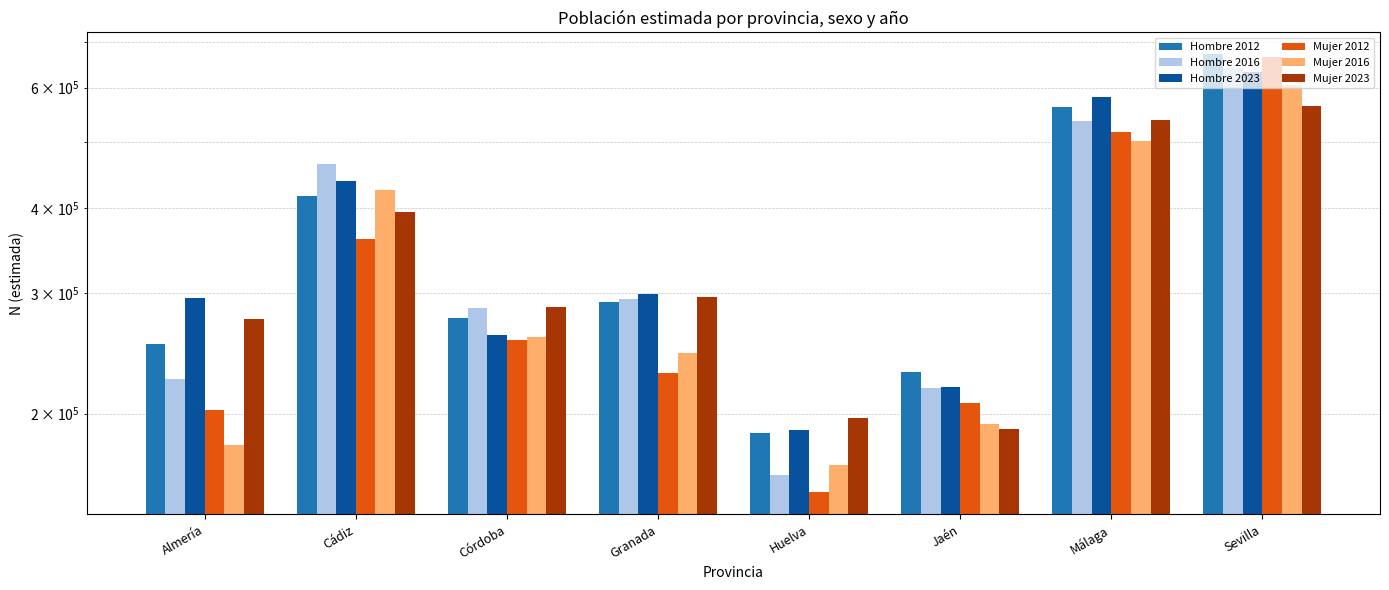

How many groups of bars are there?

8